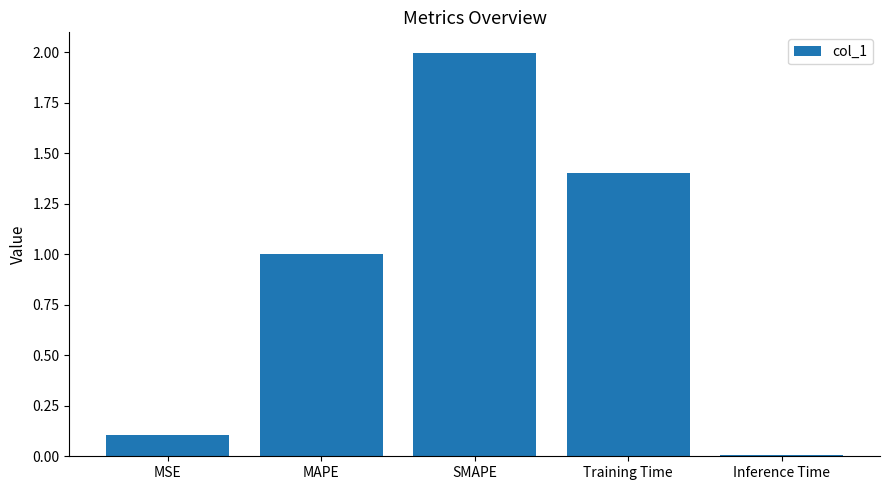

What is the difference between the second highest and second lowest values?

1.3